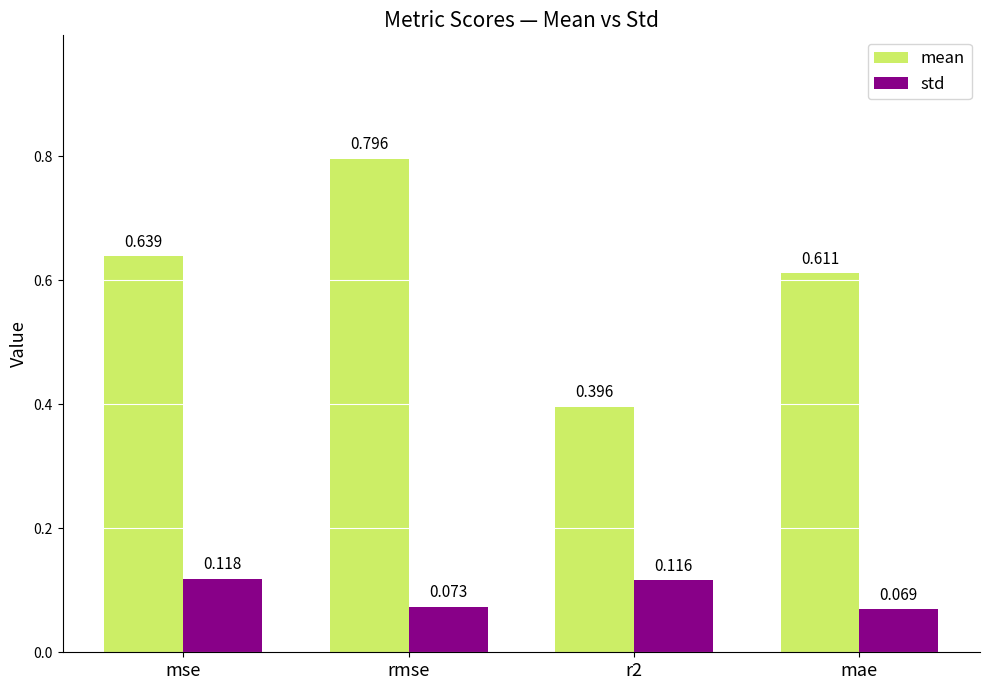

At which label is mean closest to 0?

r2